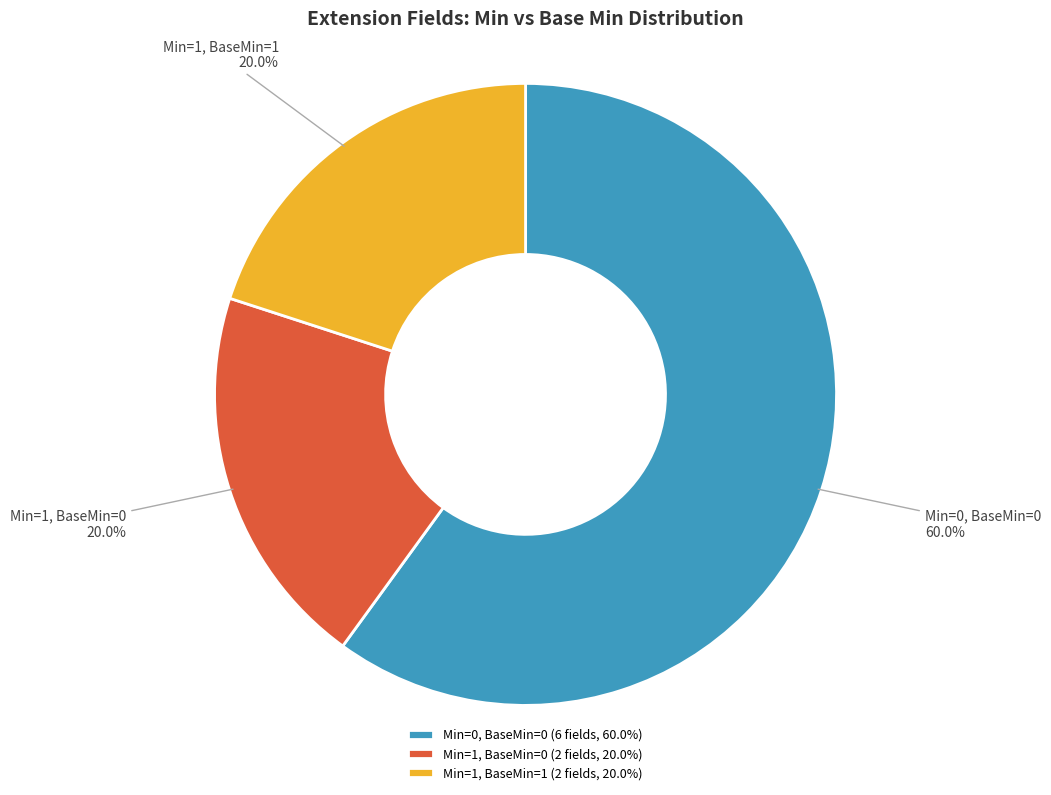

Is there any slice that represents more than half of the pie?

Yes